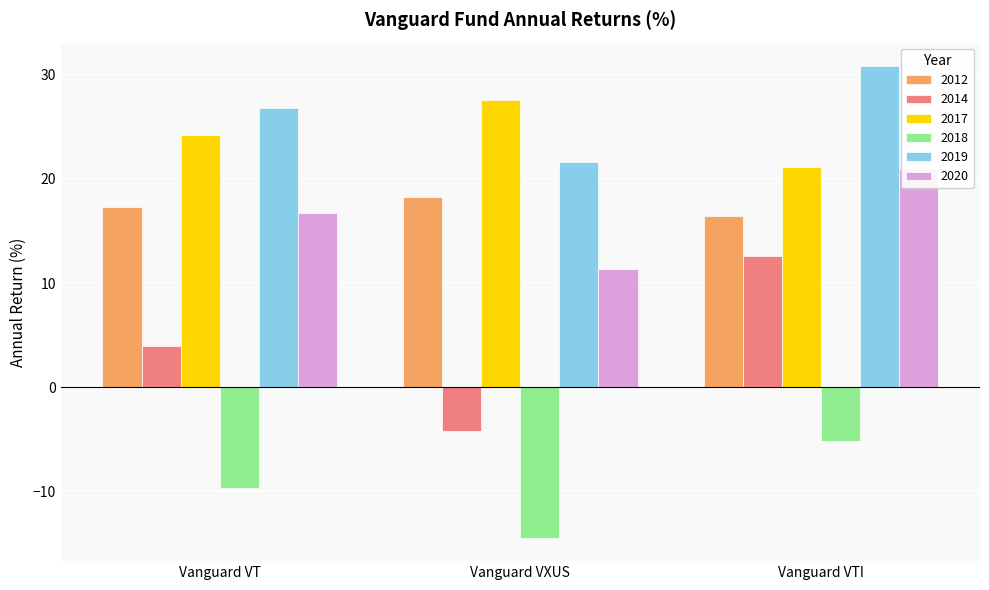

Rank the categories by 2017 value from highest to lowest.

Vanguard VXUS, Vanguard VT, Vanguard VTI